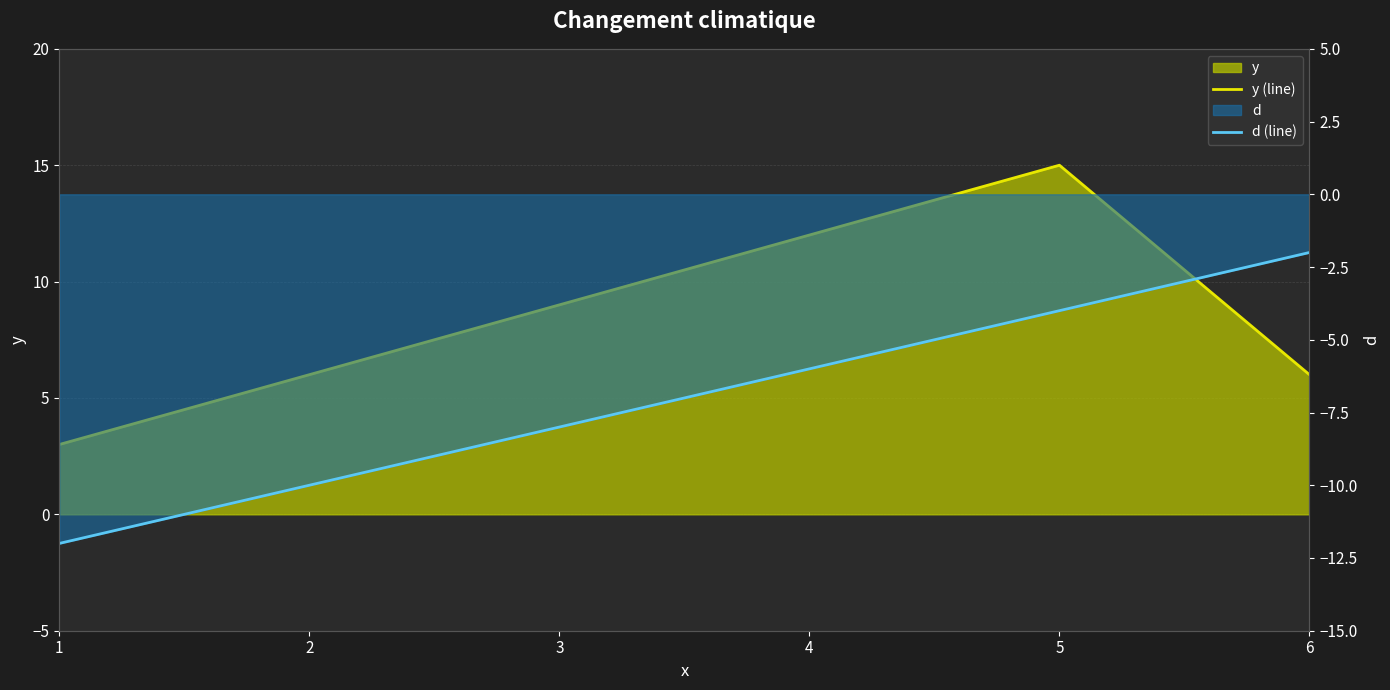

Does the chart have visible grid lines?

Yes